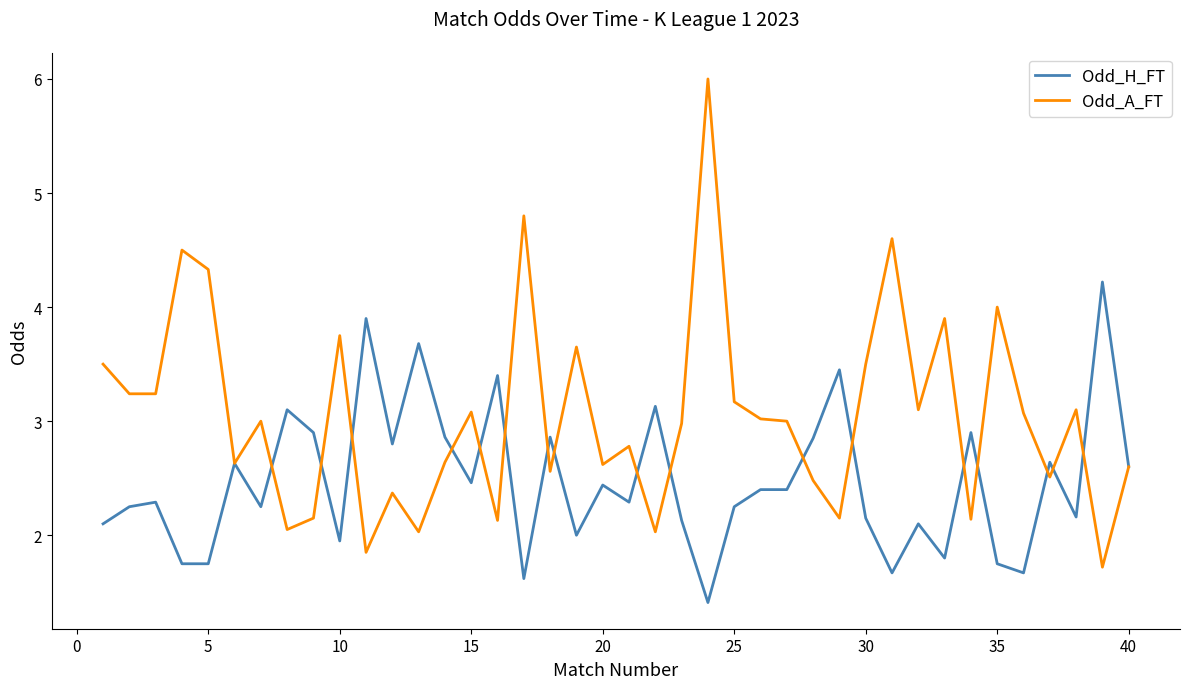

List the series in order of their peak value, highest first.

Odd_A_FT, Odd_H_FT